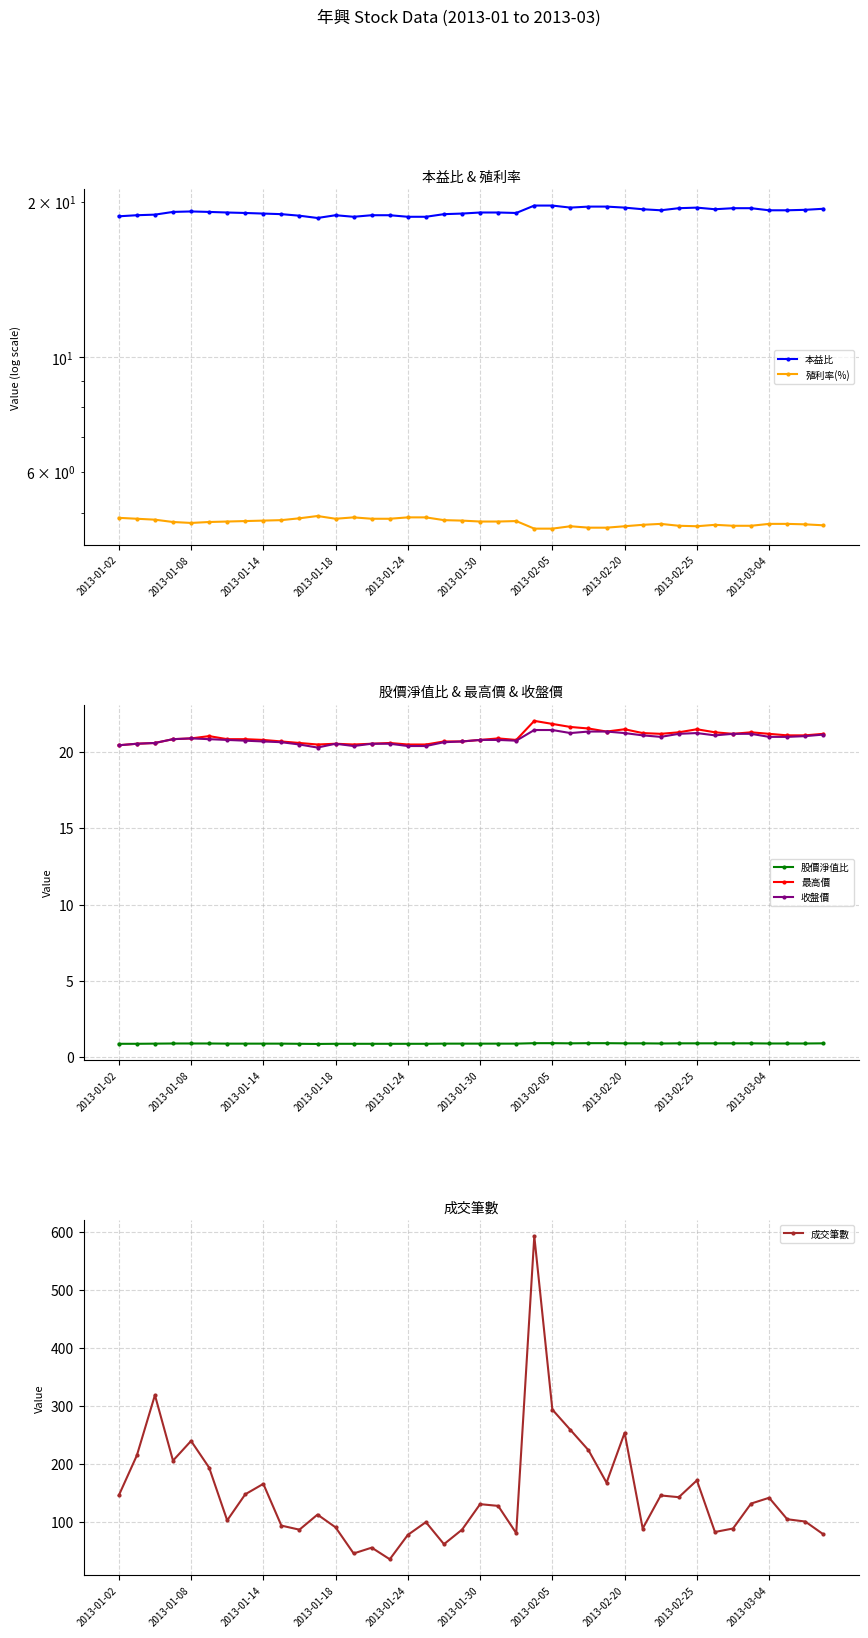

The value of 收盤價 at 2013-02-20 is 21.2. True or false?

True